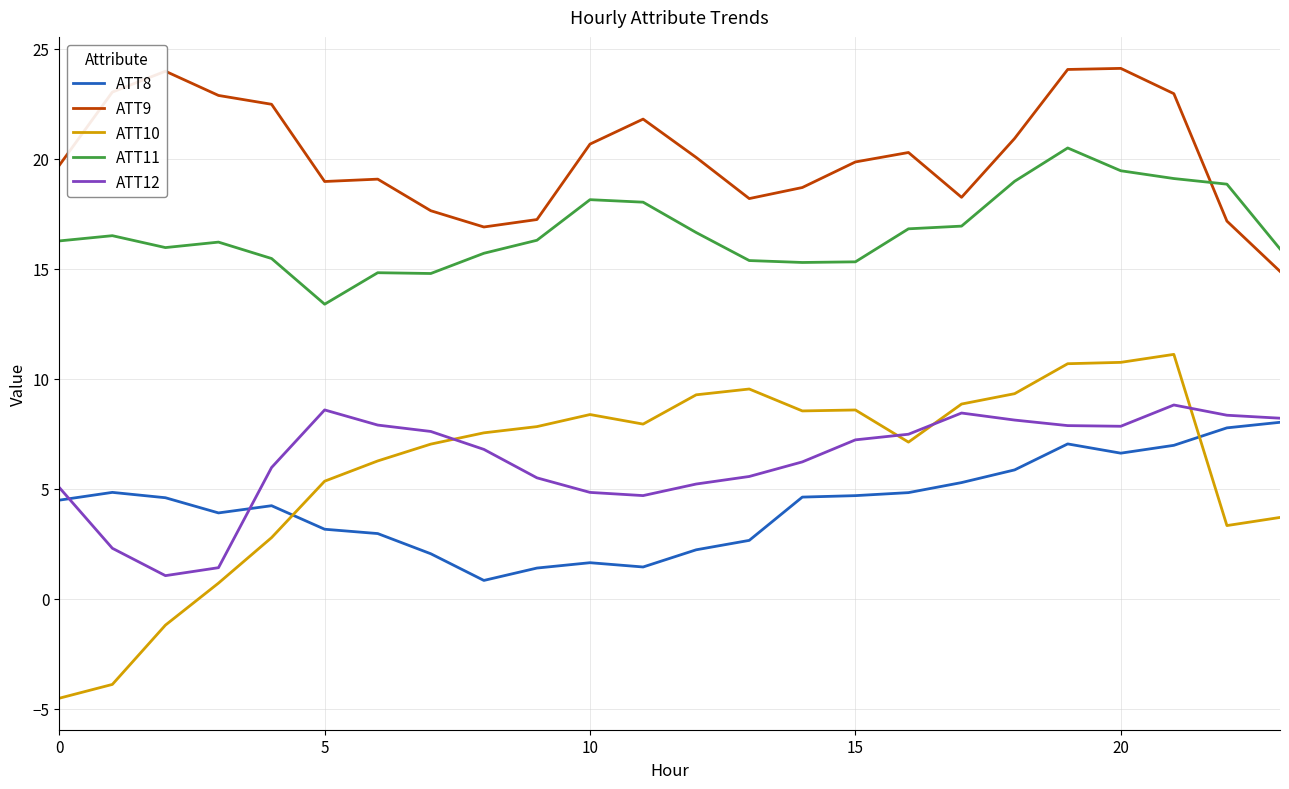

True or false: ATT11 has more than 0 interior local peaks.

True